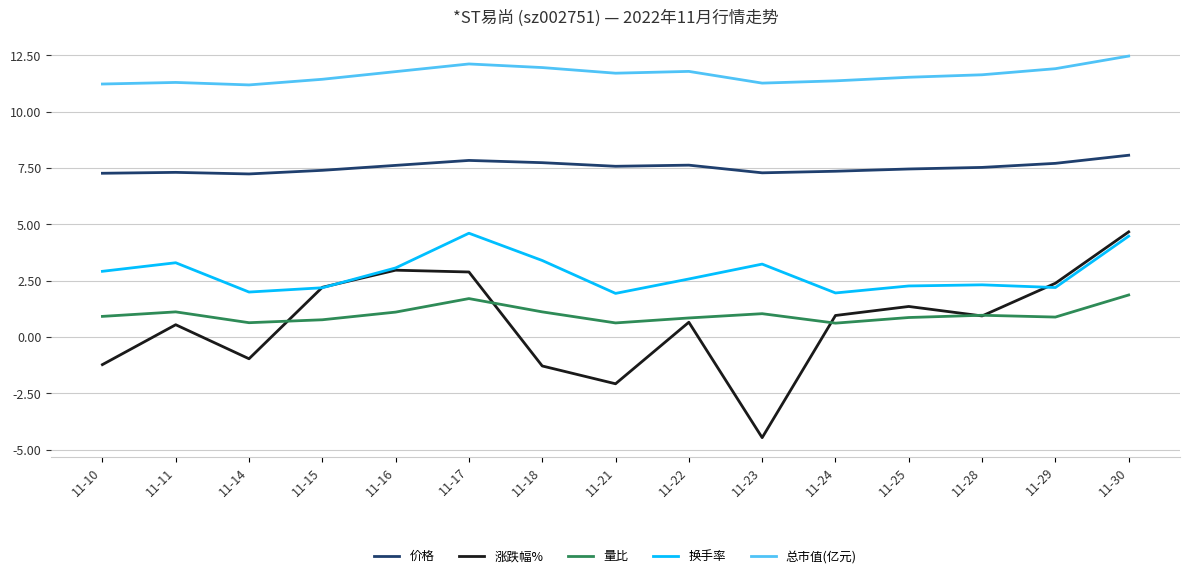

At which category does 涨跌幅% reach its first local peak?

11-11